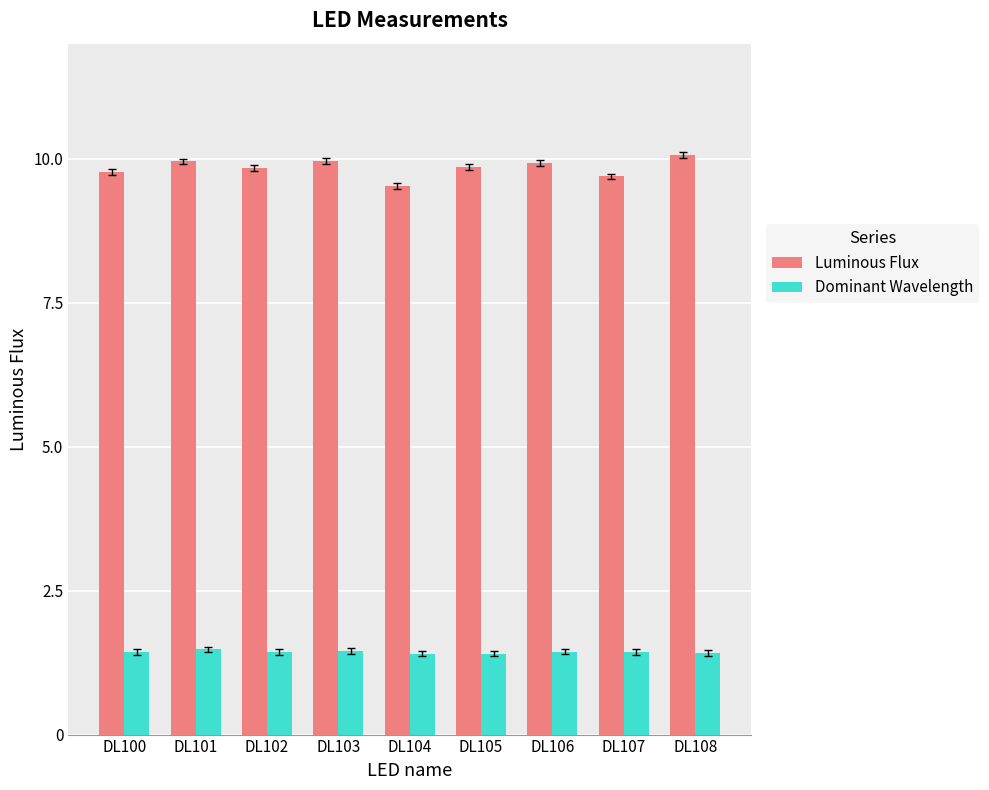

Count the number of categories in the chart.

9